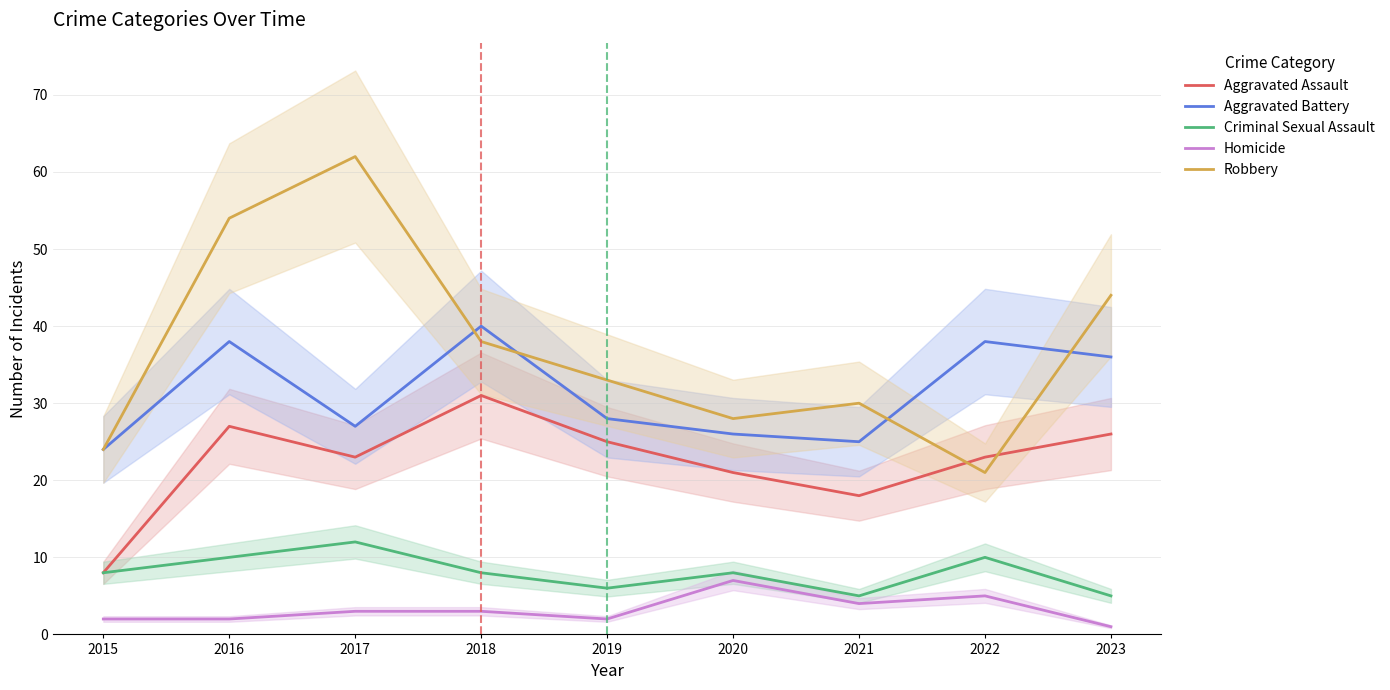

What is the difference between the Criminal Sexual Assault values at 2019 and 2016?

4